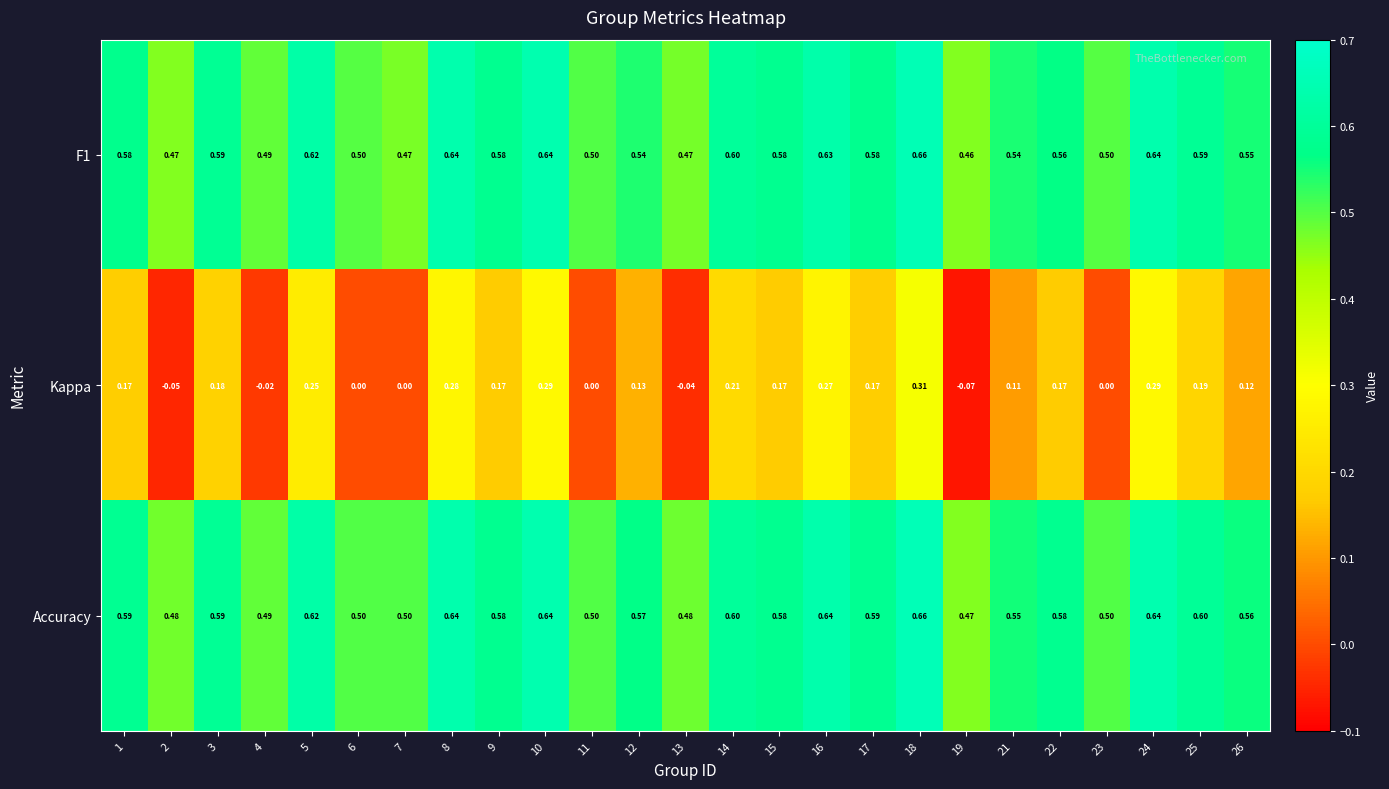

Which series has the largest total across all categories?

Accuracy